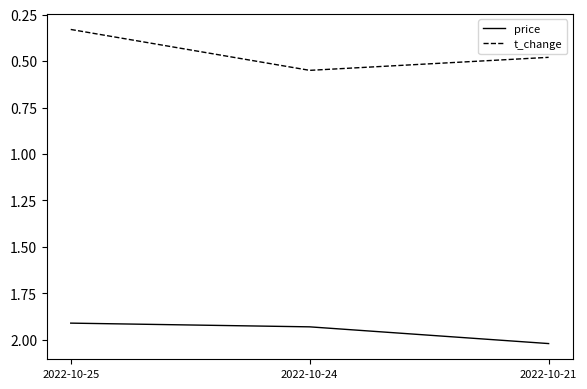

Which category has the lowest value in the t_change series?

2022-10-25